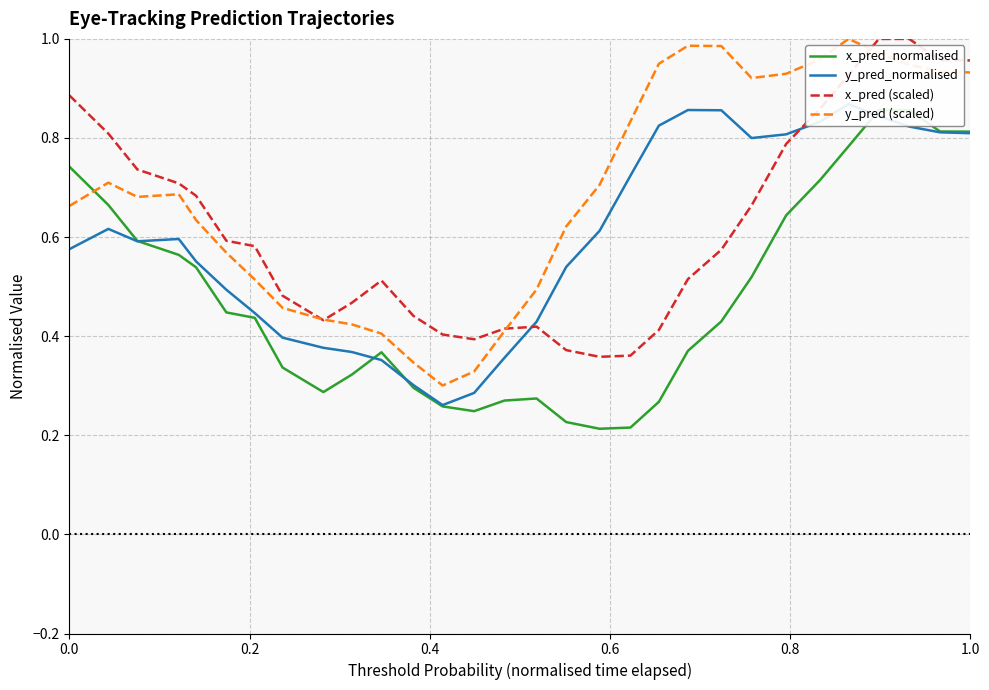

Is it true that y_pred (scaled) equals 1.2 at 0.0?

False